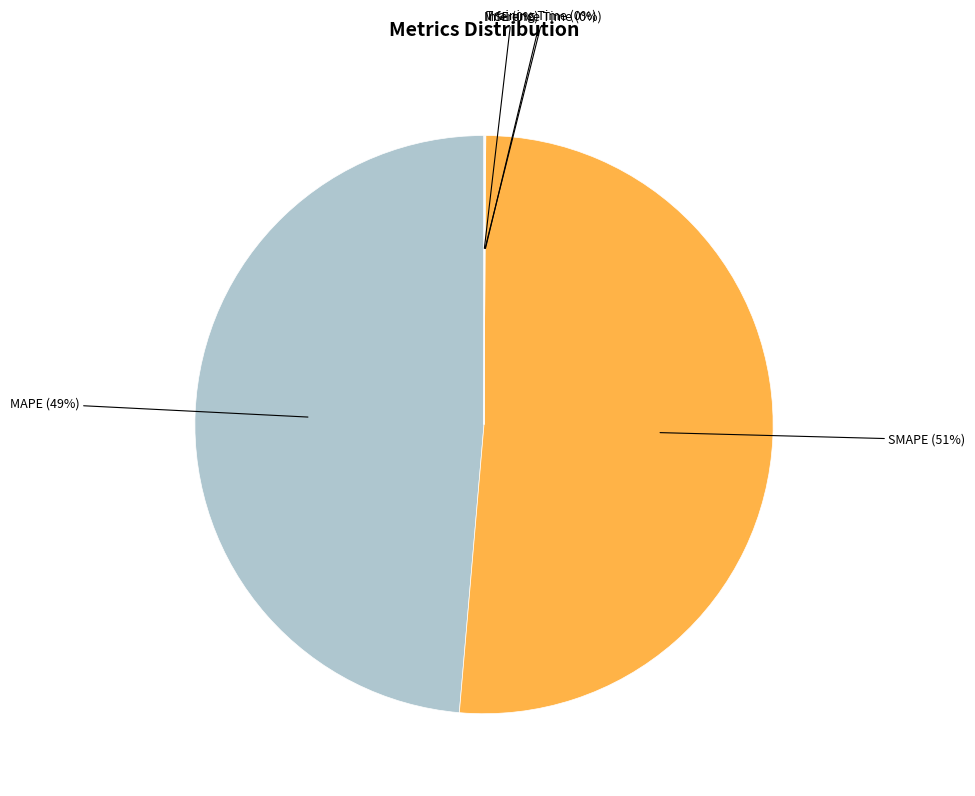

Is it true that SMAPE (51%) is 57% of the pie?

False